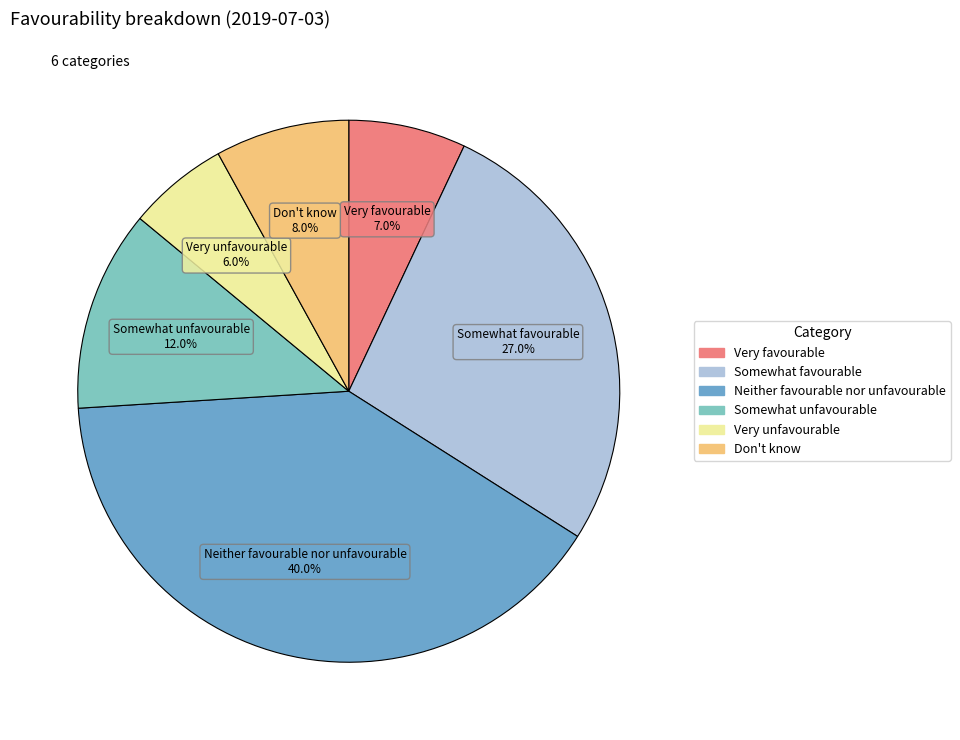

Which category has the smallest portion of the pie?

Very unfavourable